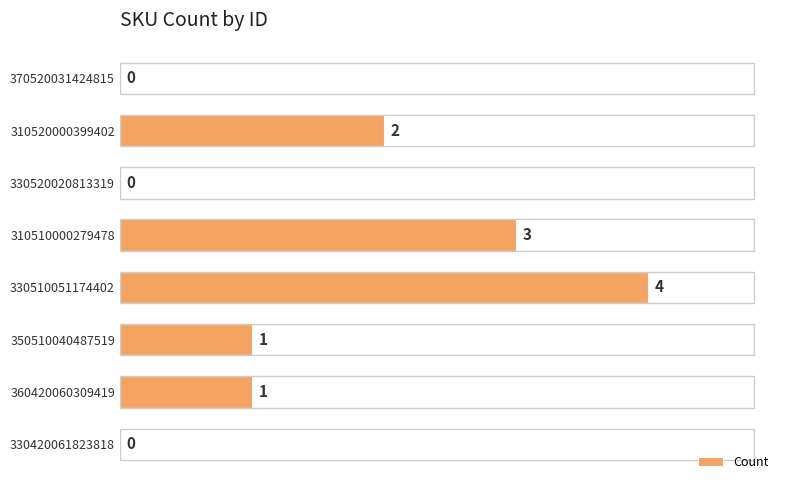

Where is the data nearest to the value 2?

310520000399402